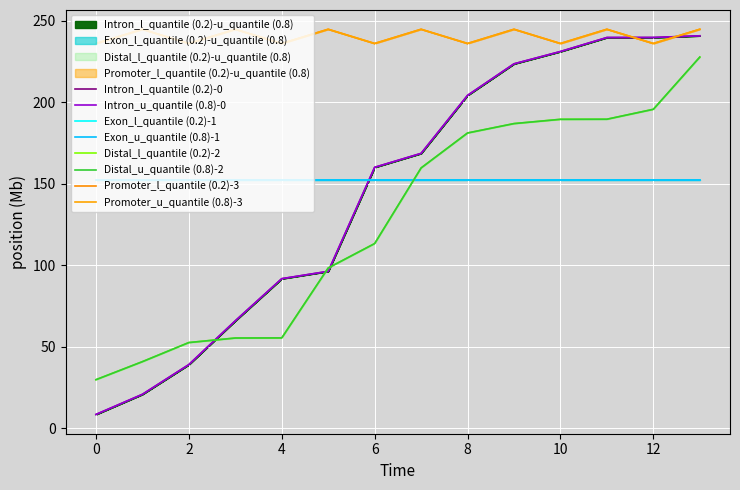

Which series has the largest range (max minus min)?

Intron_upper